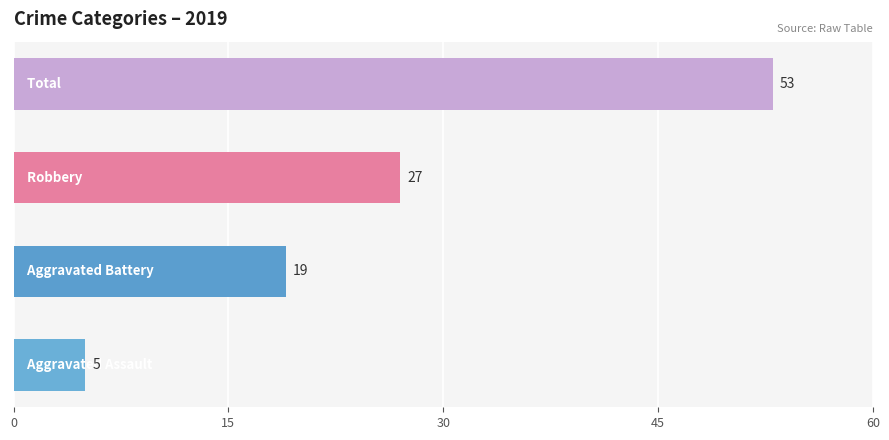

What is the sum of all values?

104